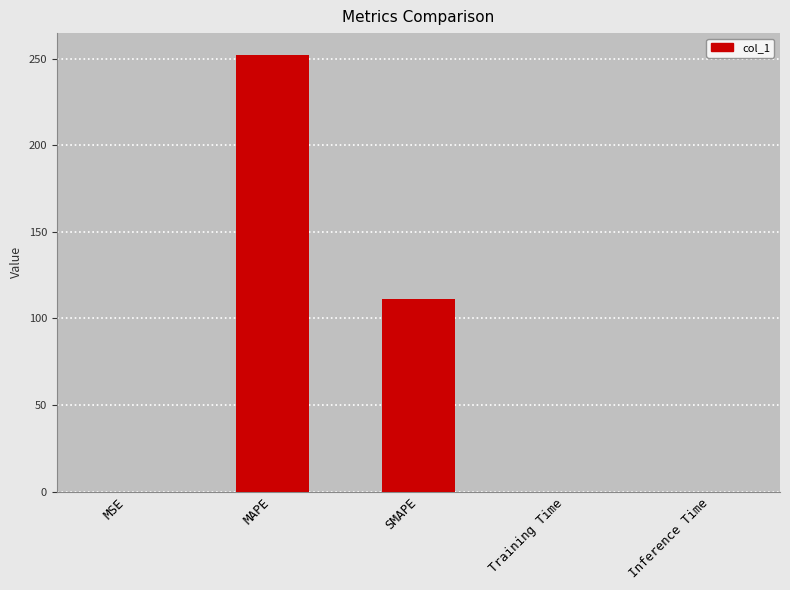

How many distinct data groups are displayed?

1